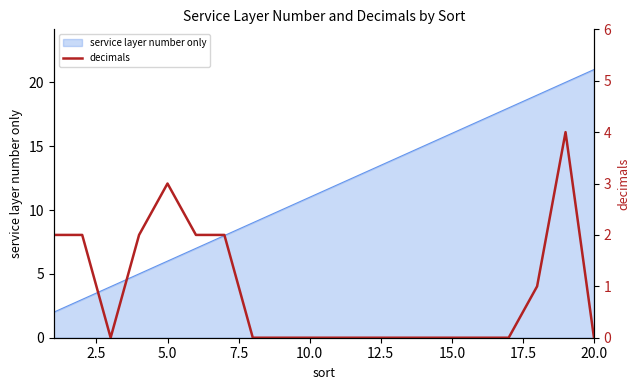

How many data points does each series have?

20